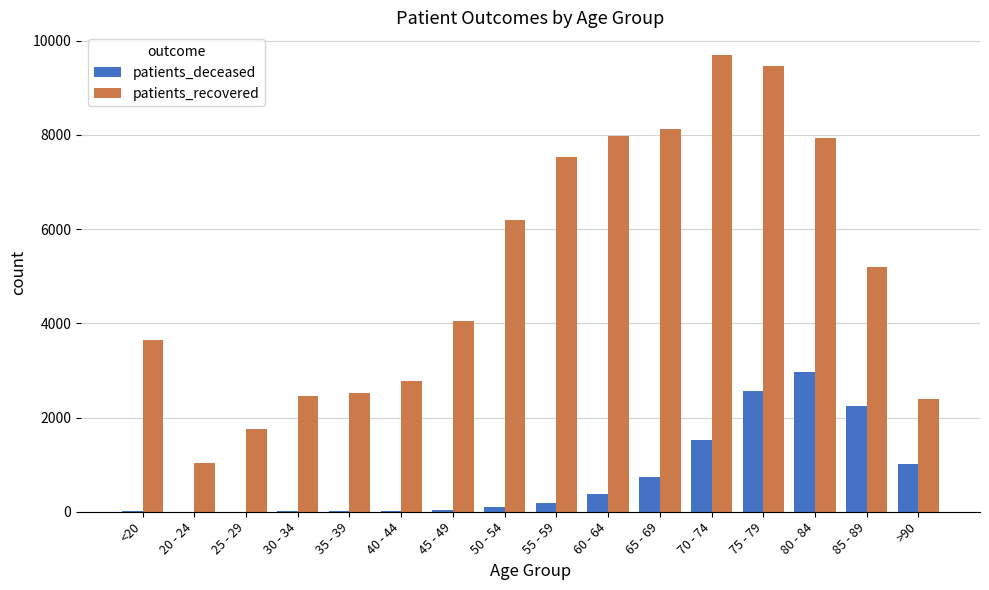

Which category has the highest value across all series?

70 - 74